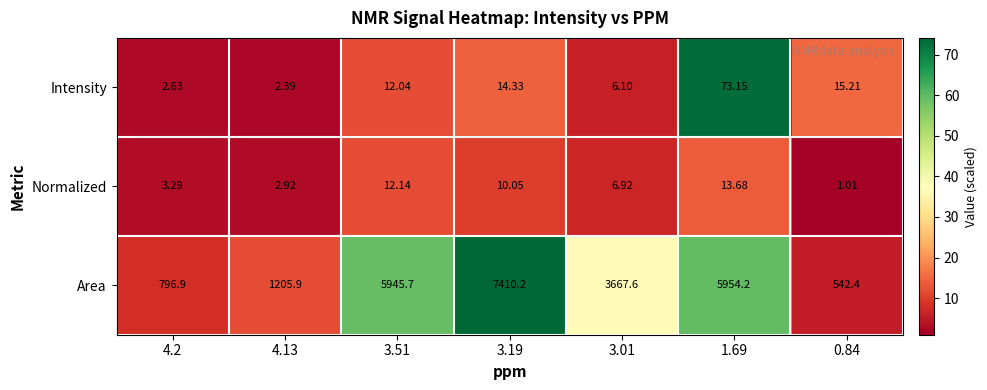

Which series has the largest total across all categories?

Area